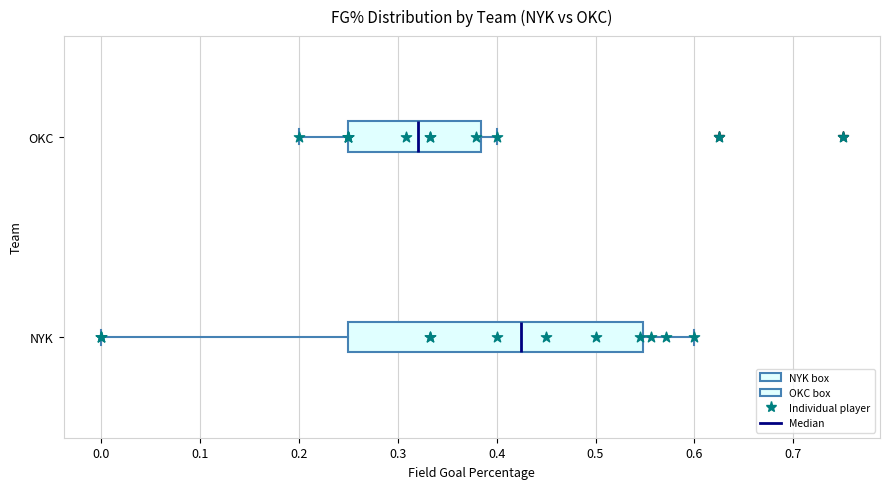

Which box has the furthest to the left median line?

OKC